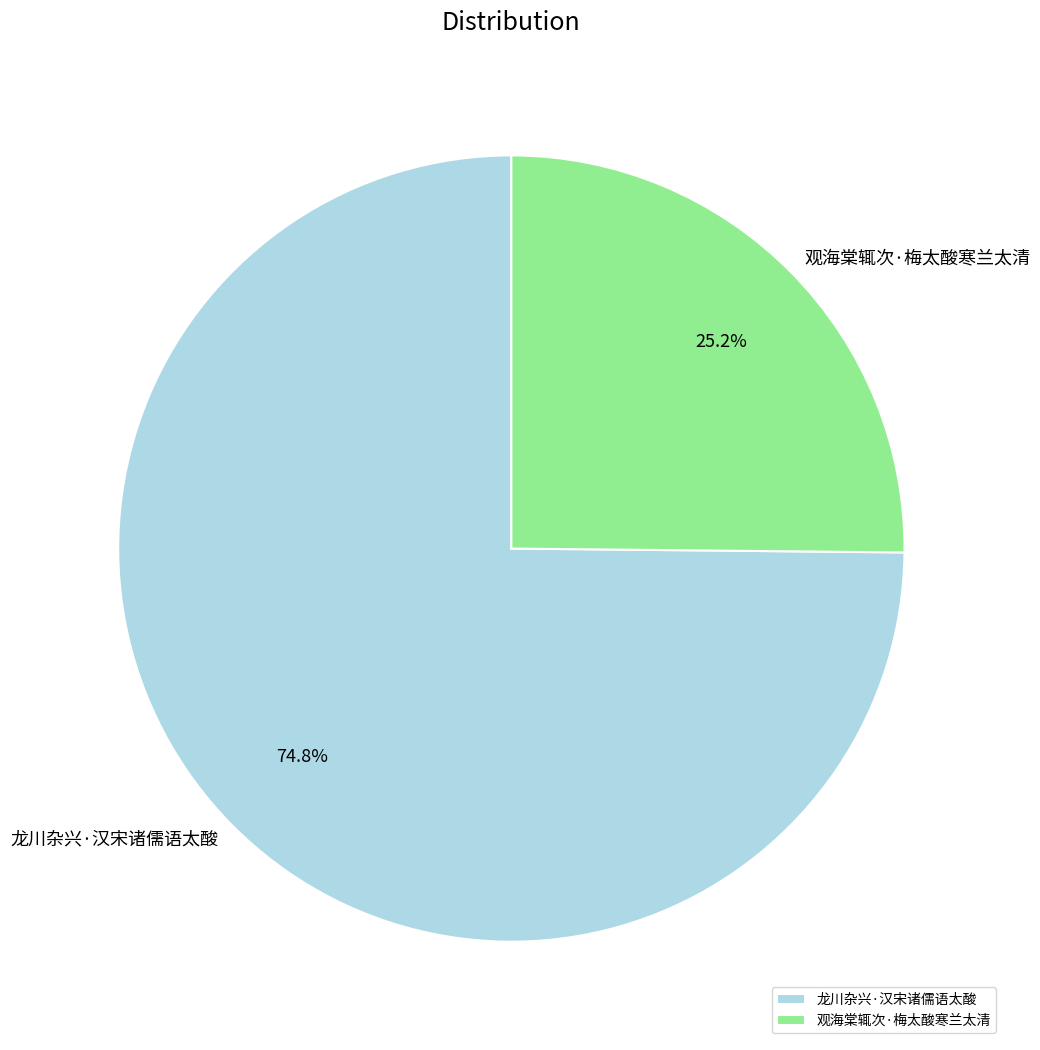

How many segments does this pie chart have?

2